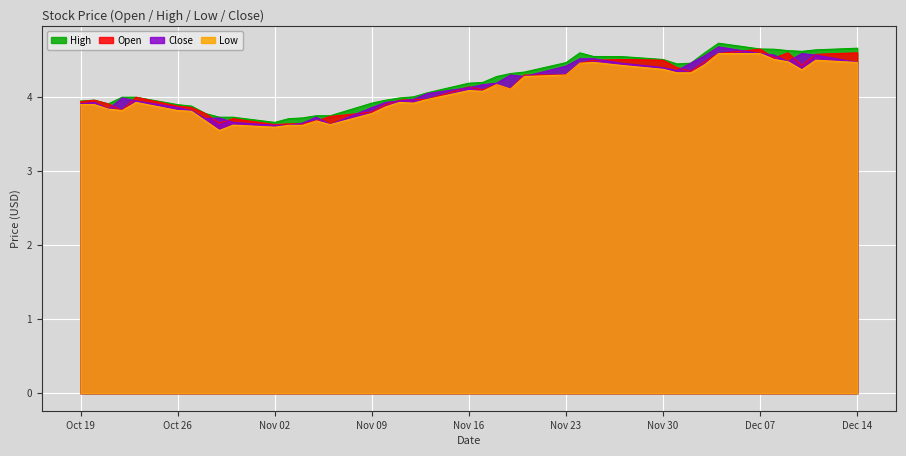

What is the label of the 31st point from the left?

2020-12-01